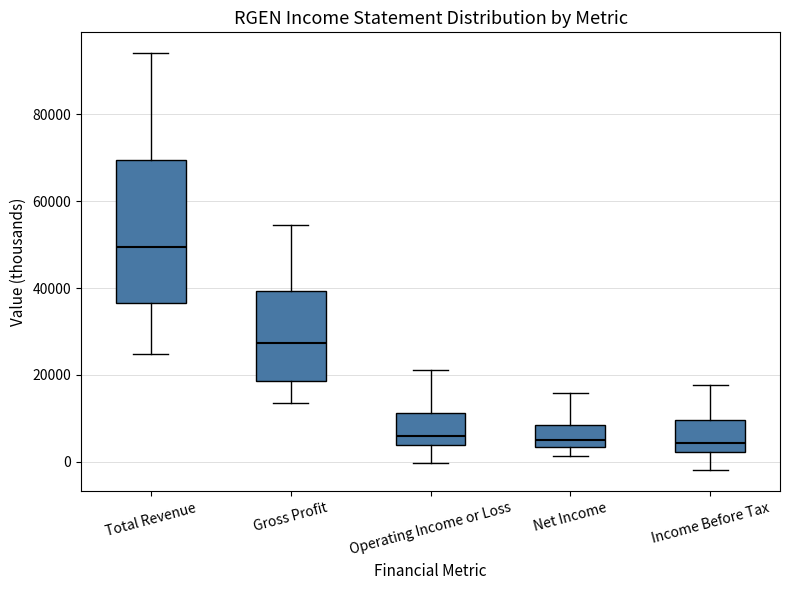

Where does the upper whisker of the box for Income Before Tax end on the y-axis? The values are not printed on the chart, so give them approximately, as read against the axis.

18000